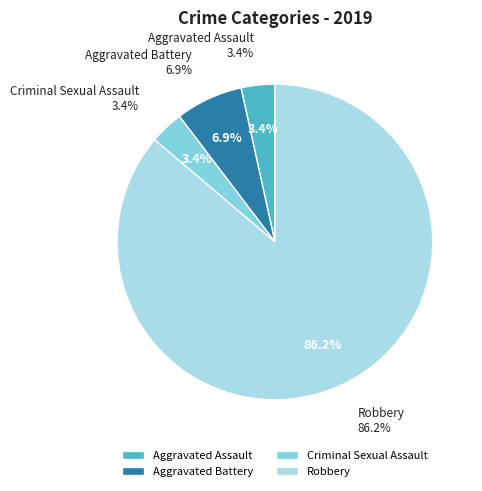

Which category has the biggest portion of the pie?

Robbery